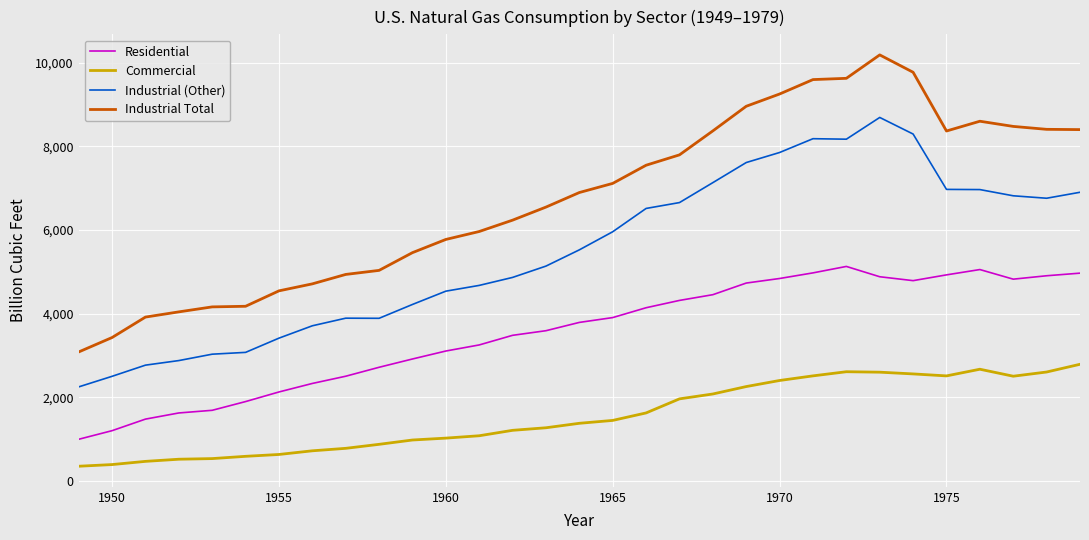

What is the minimum value for Industrial Total?

3080.7